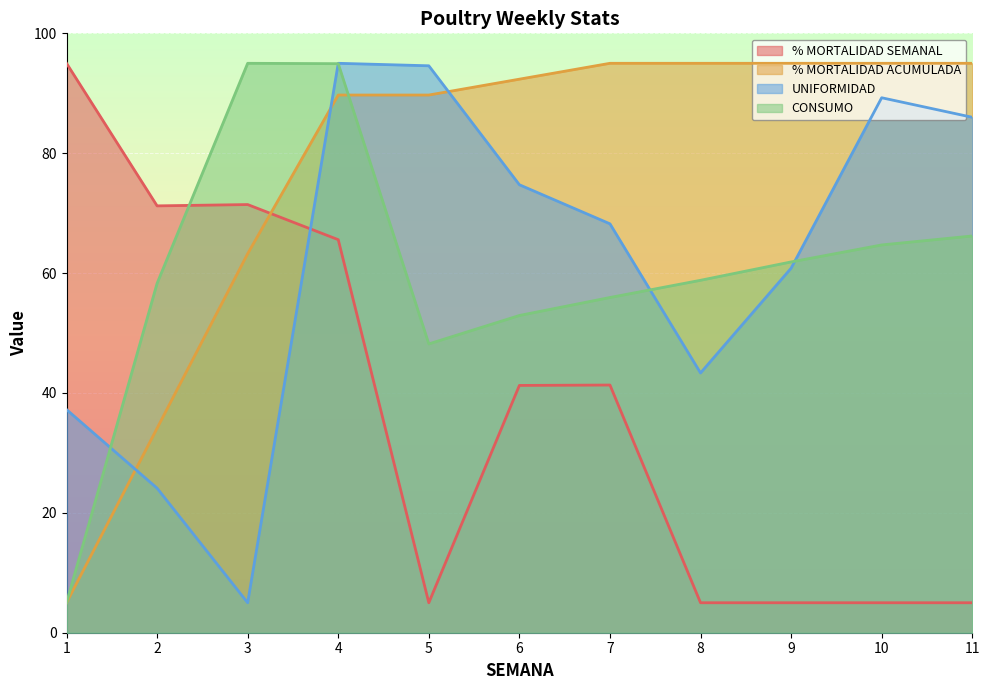

After their last crossing, which series has the higher values: % MORTALIDAD ACUMULADA or % MORTALIDAD SEMANAL?

% MORTALIDAD ACUMULADA